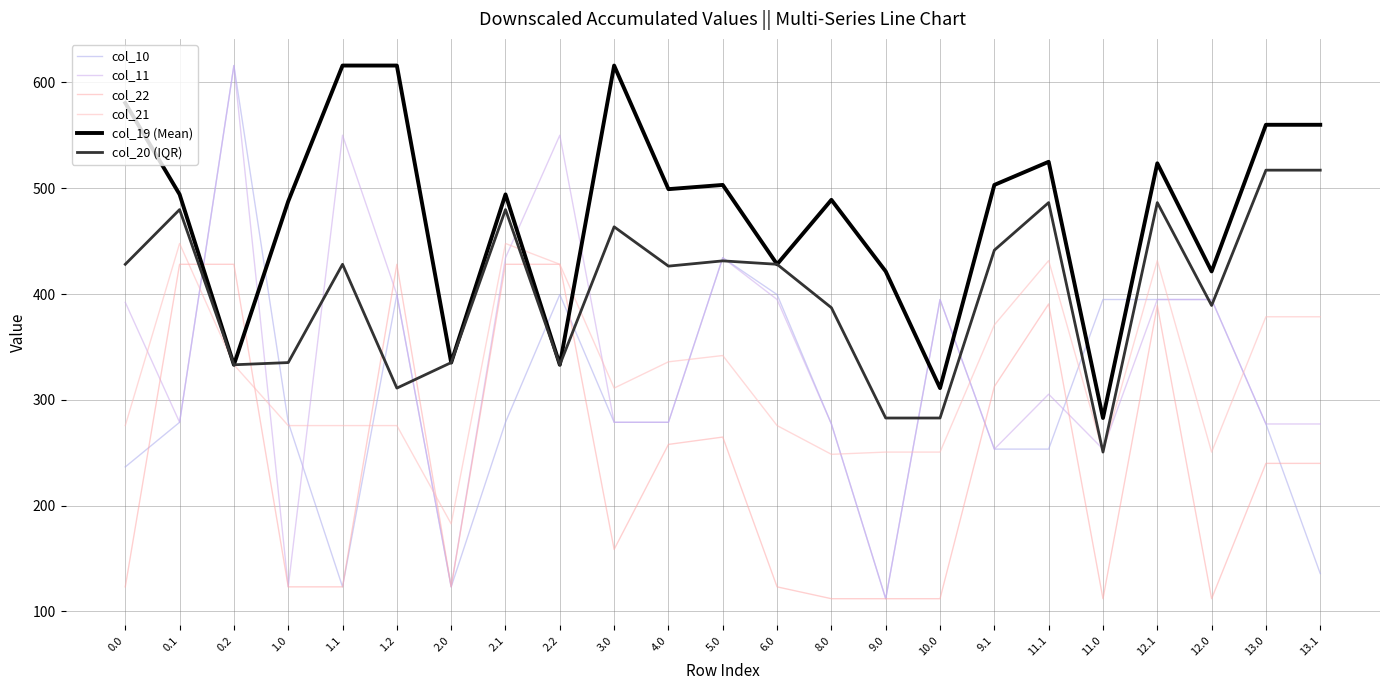

Which series ends up on top after the final intersection of col_19 (Mean) and col_22?

col_19 (Mean)